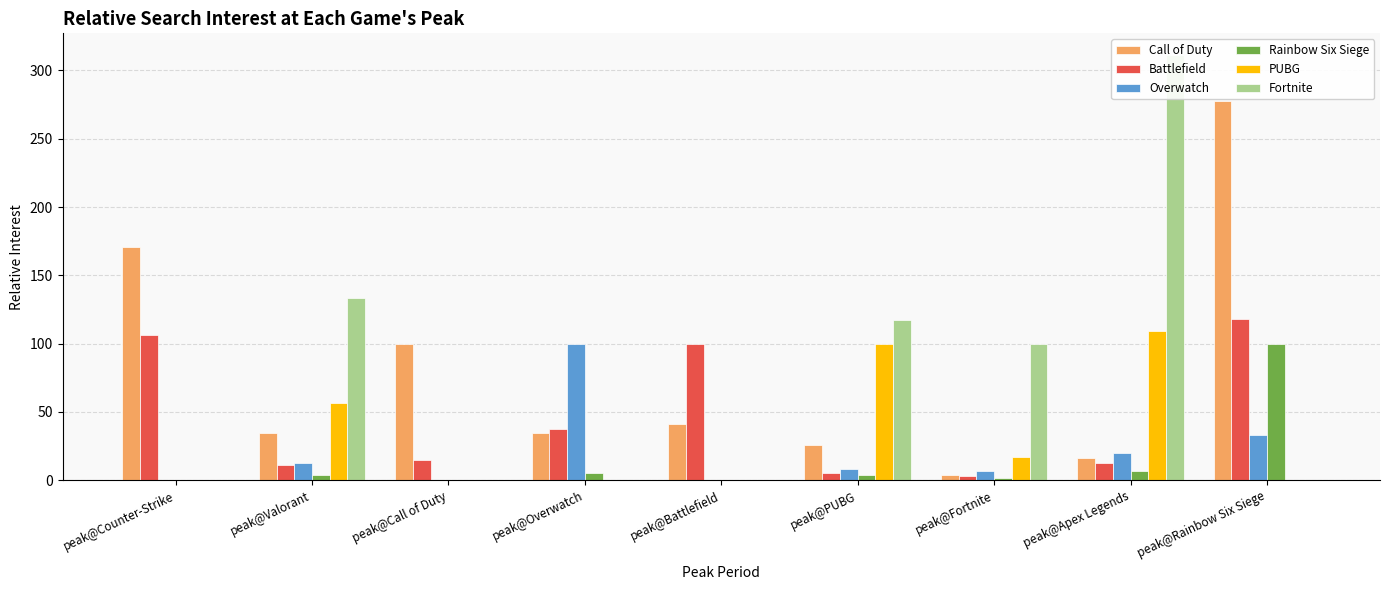

List the labels in order of Overwatch value, largest first.

peak@Overwatch, peak@Rainbow Six Siege, peak@Apex Legends, peak@Valorant, peak@PUBG, peak@Fortnite, peak@Counter-Strike, peak@Call of Duty, peak@Battlefield